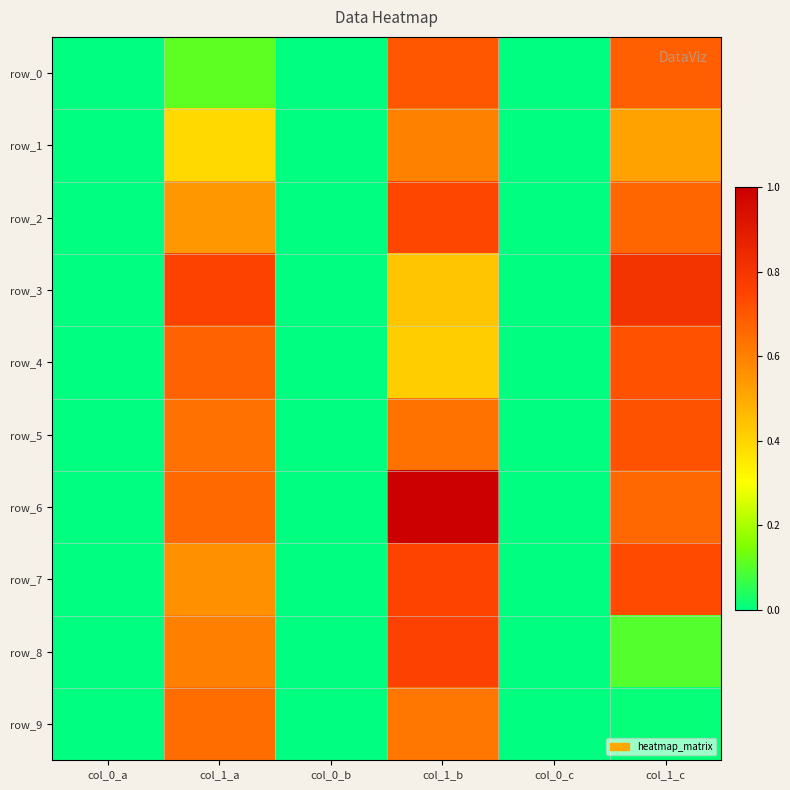

What is the total value across all series at col_1_a?

5.6